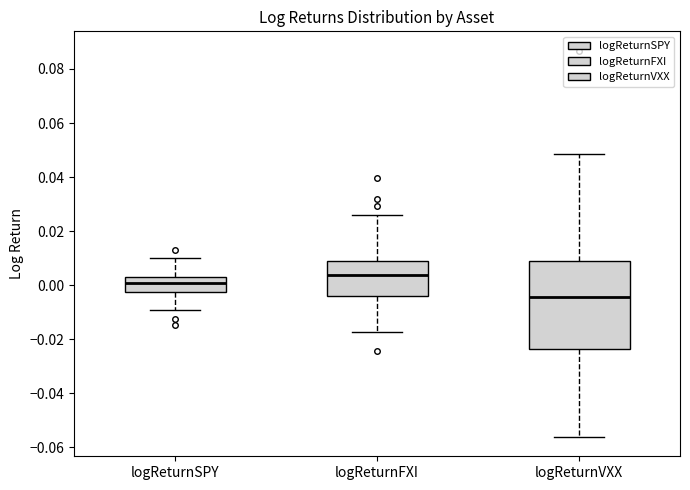

Comparing the boxes themselves (not the whiskers), which one is the tallest?

logReturnVXX